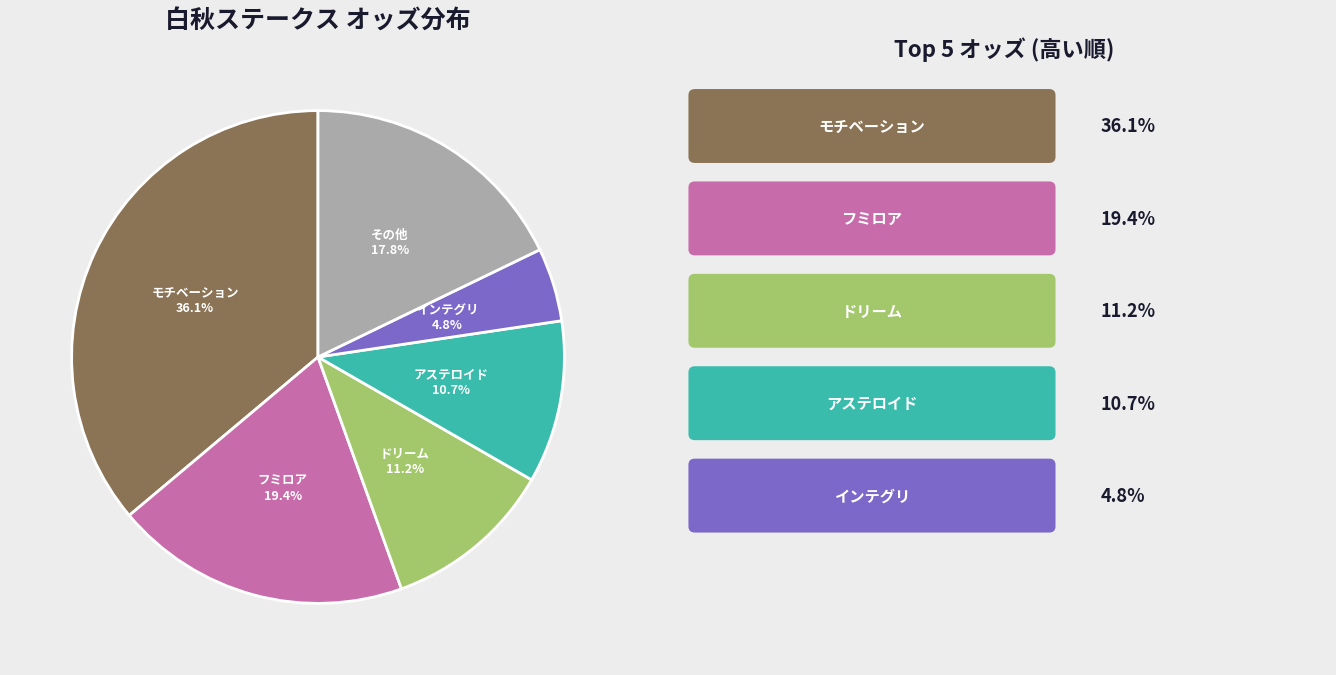

Is there any slice that represents more than half of the pie?

No